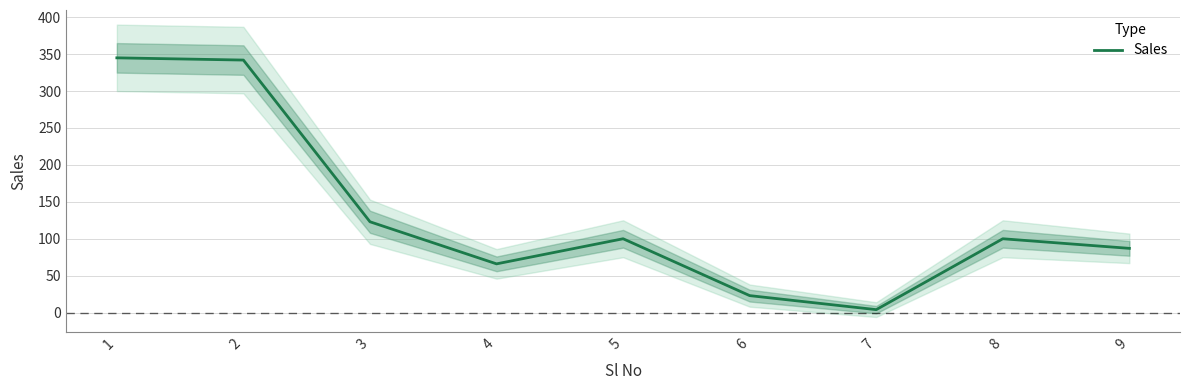

List the labels in order of value, largest first.

1, 2, 3, 5, 8, 9, 4, 6, 7